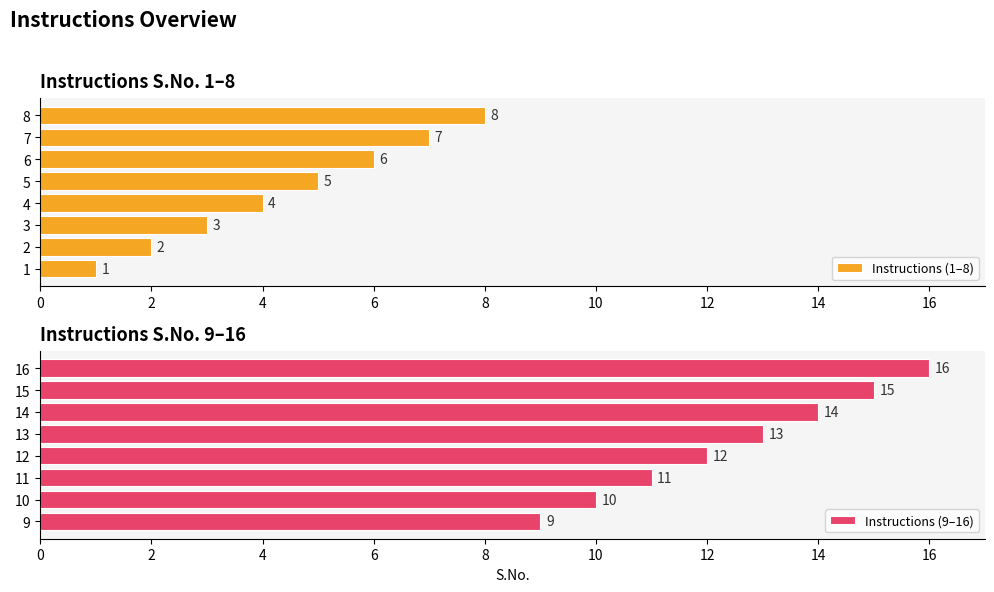

Reading left to right, what are all the values shown in this chart?

Instructions (1–8): 1	2	3	4	5	6	7	8
Instructions (9–16): 9	10	11	12	13	14	15	16